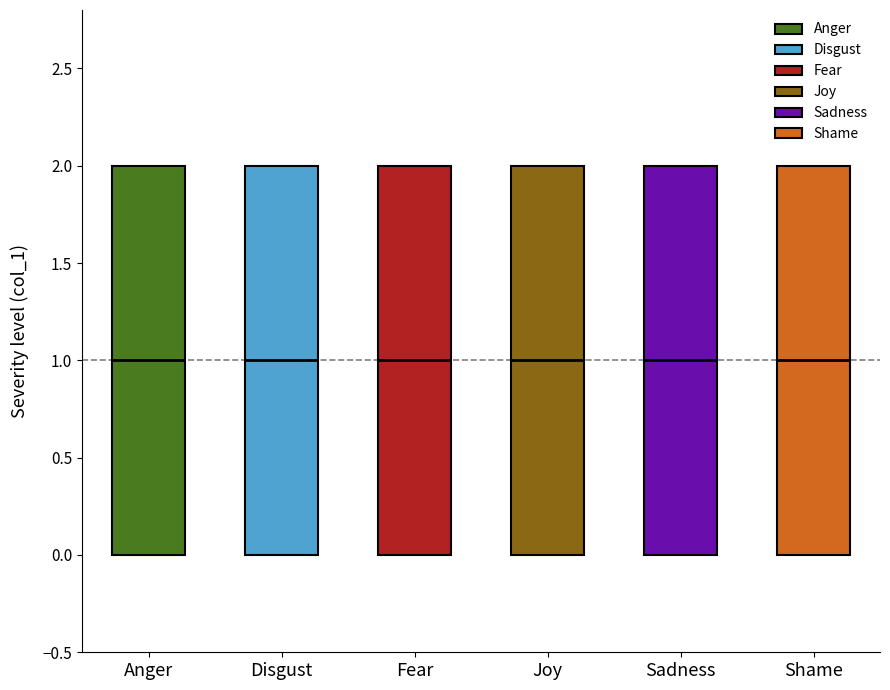

Reading left to right, read every box against the y-axis: the position of its median line, the range the box covers, and the ends of its whiskers. The values are not printed on the chart, so give them approximately, as read against the axis.

Anger: median 1, box 0 to 2, whiskers 0 to 2
Disgust: median 1, box 0 to 2, whiskers 0 to 2
Fear: median 1, box 0 to 2, whiskers 0 to 2
Joy: median 1, box 0 to 2, whiskers 0 to 2
Sadness: median 1, box 0 to 2, whiskers 0 to 2
Shame: median 1, box 0 to 2, whiskers 0 to 2